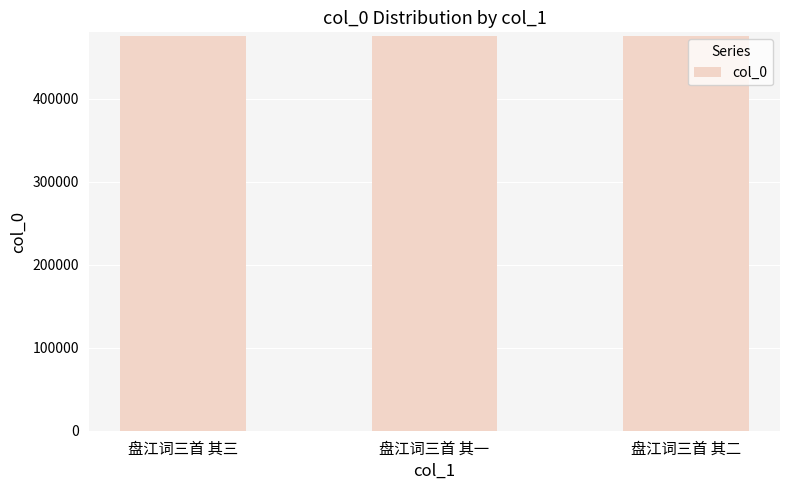

What is the sum of all values?

1425213